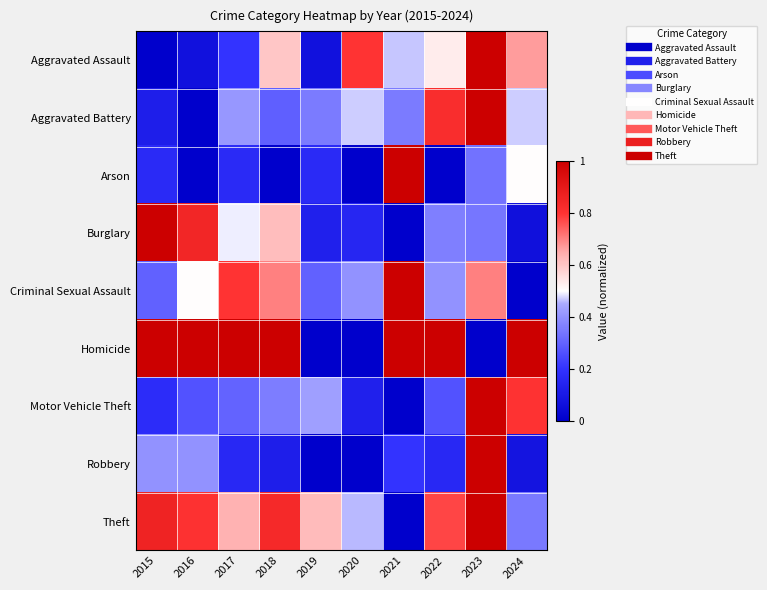

What is the greatest value displayed?

1.0